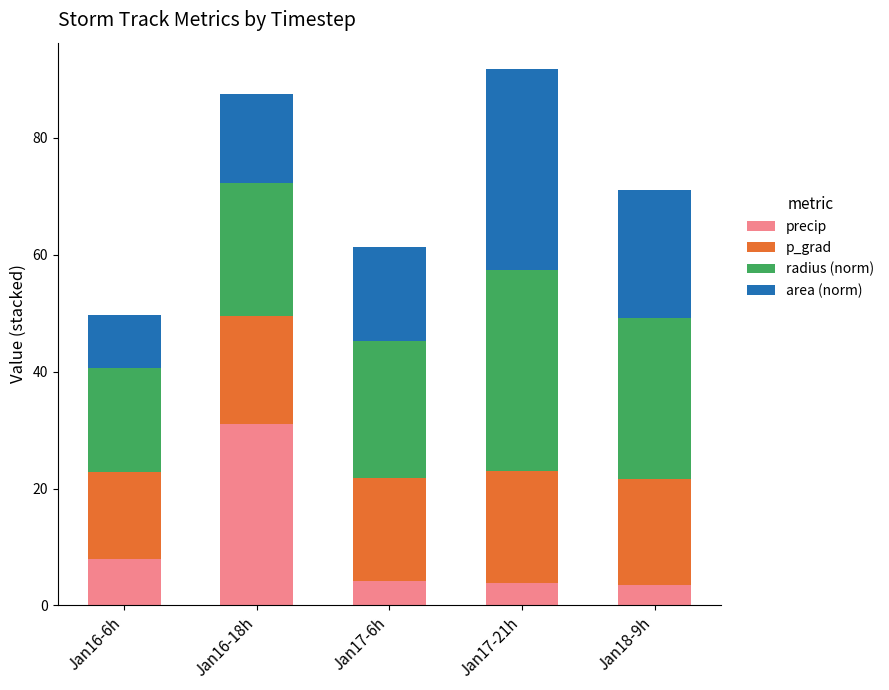

What is the sum of the precip values at Jan16-6h and Jan16-18h?

38.9